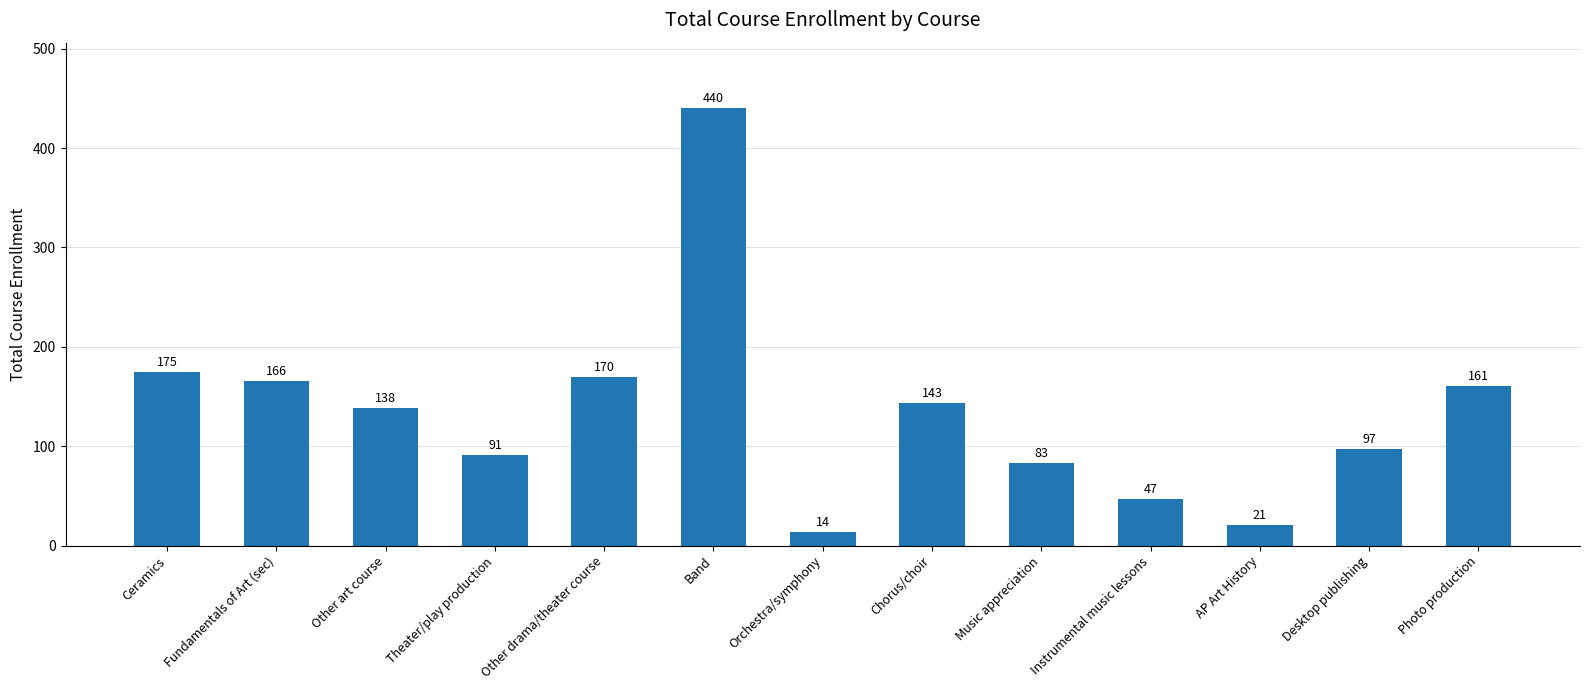

Rank the categories by value from highest to lowest.

Band, Ceramics, Other drama/theater course, Fundamentals of Art (sec), Photo production, Chorus/choir, Other art course, Desktop publishing, Theater/play production, Music appreciation, Instrumental music lessons, AP Art History, Orchestra/symphony